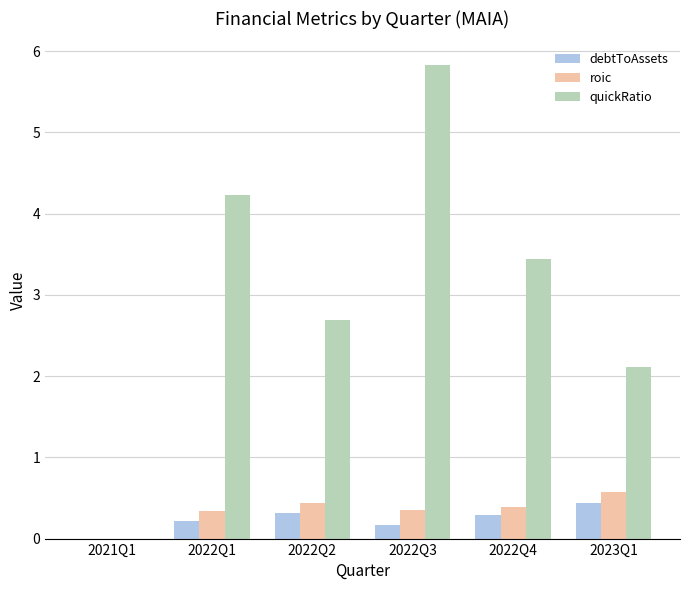

True or false: debtToAssets has a value of 0.4 at 2023Q1.

True